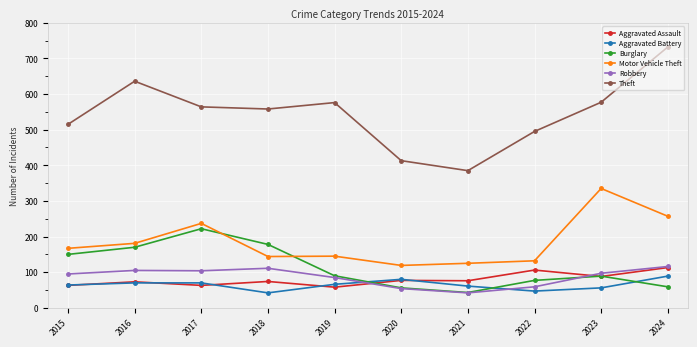

True or false: Motor Vehicle Theft has more than 1 interior local peaks.

True